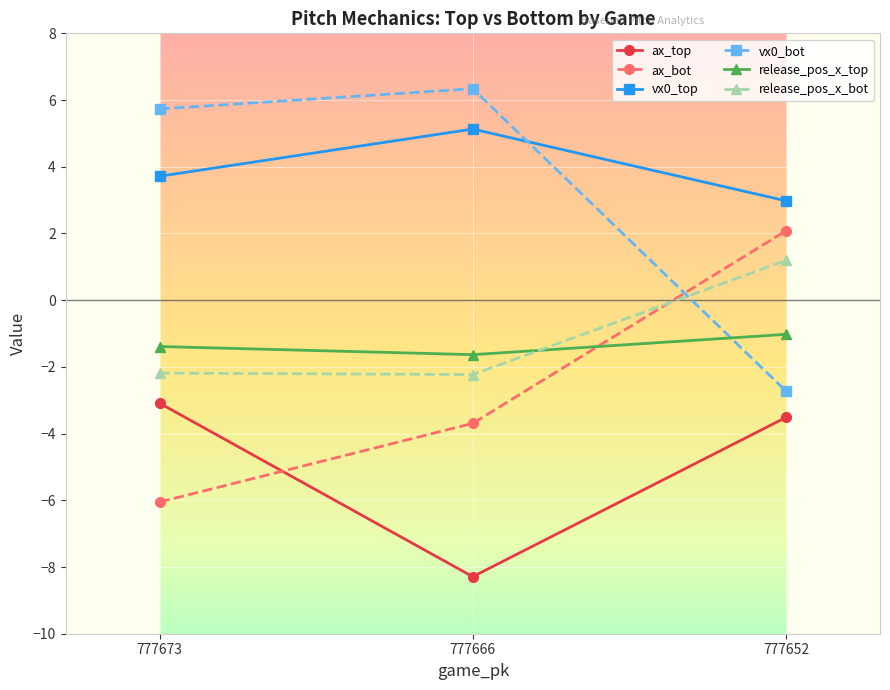

What is the sum of all ax_bot values?

-7.7